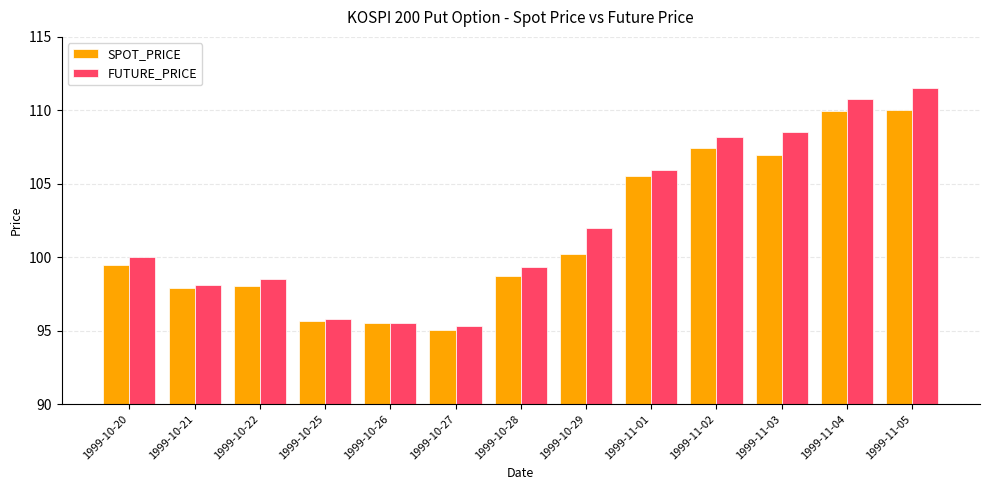

Where is FUTURE_PRICE nearest to the value 103?

1999-10-29